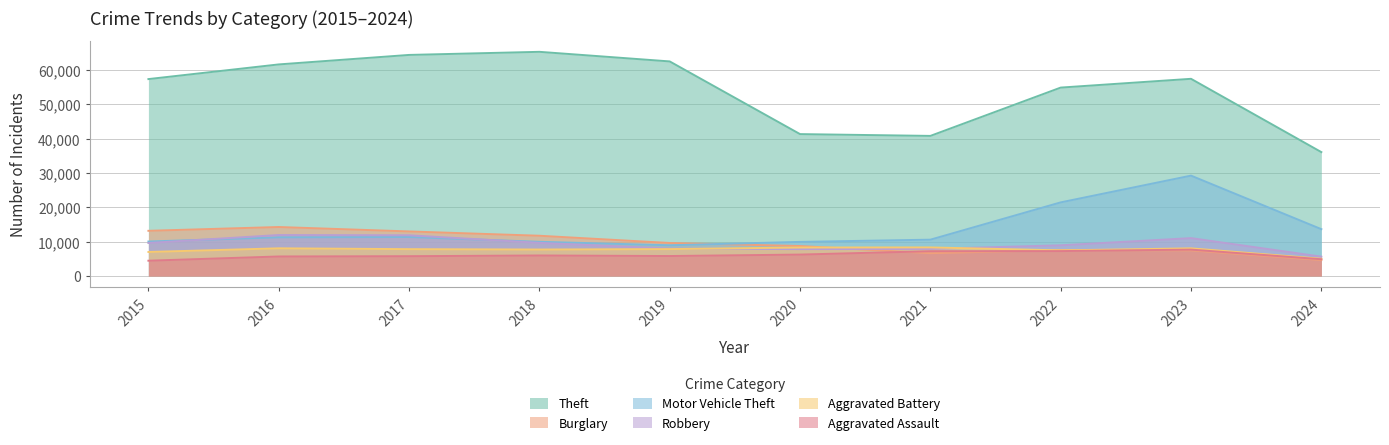

After their last crossing, which series has the higher values: Aggravated Battery or Burglary?

Aggravated Battery